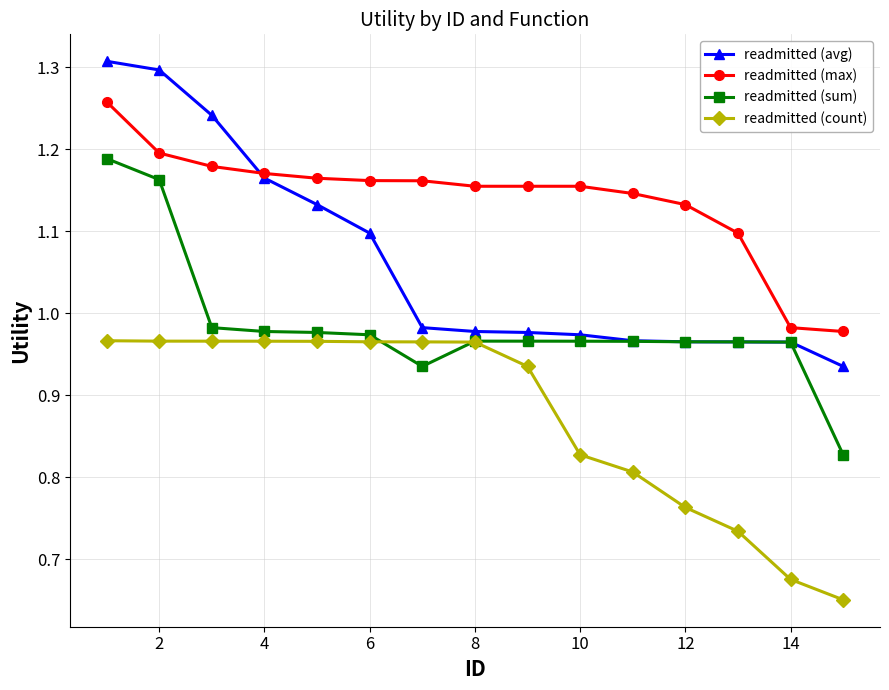

Which series has the widest spread of values?

readmitted (avg)